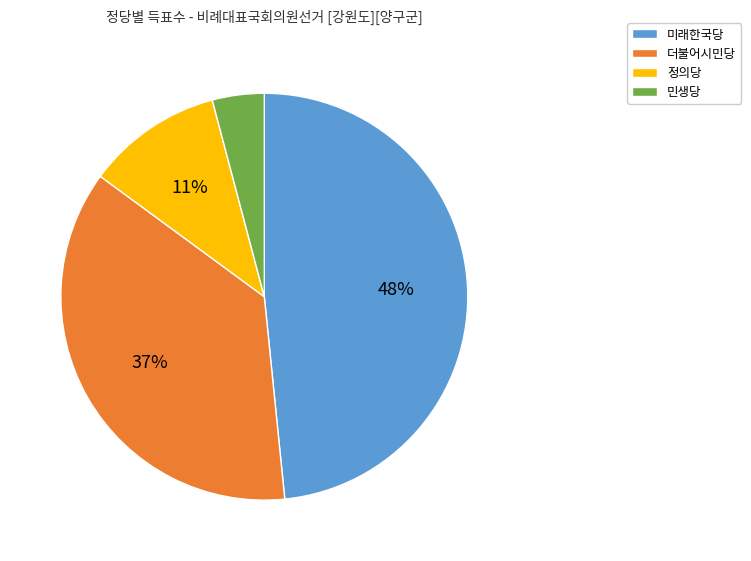

Count the number of slices in the pie.

4